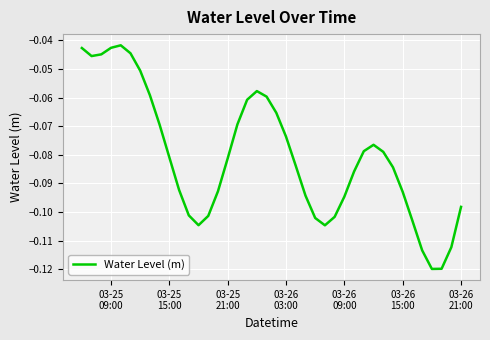

What is the sum of all values?

-3.2